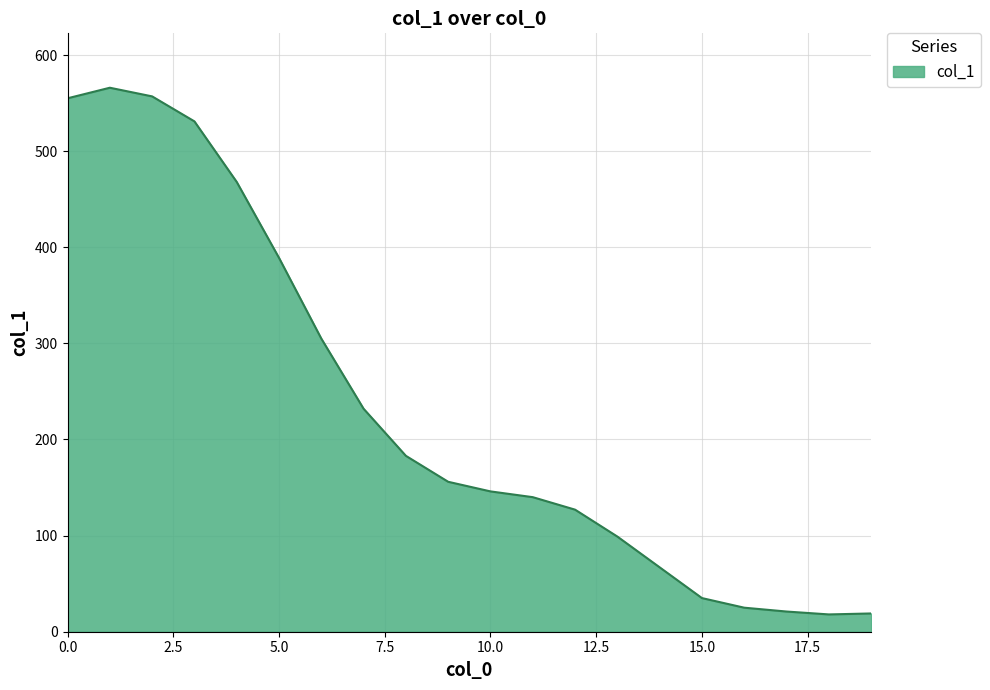

What is the smallest value displayed?

18